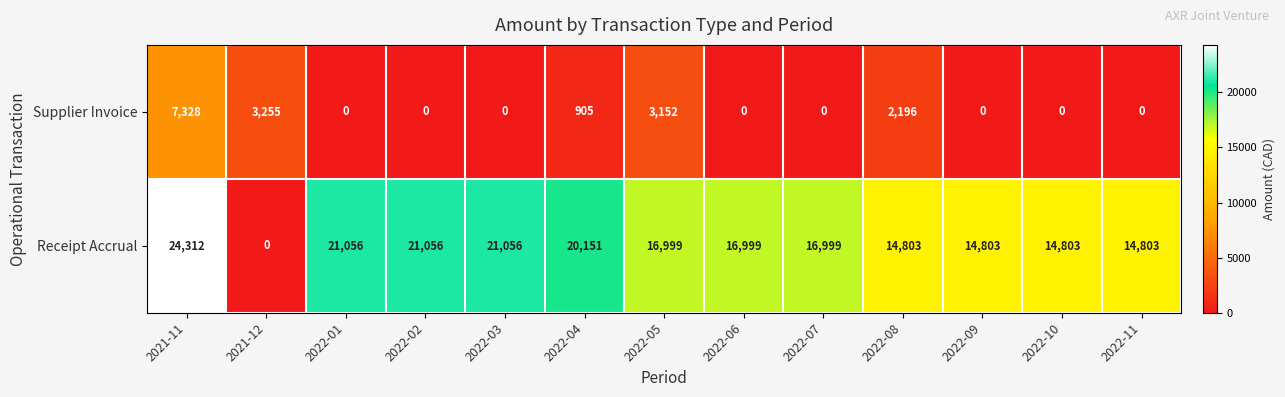

How many data points in Supplier Invoice are above 0?

5